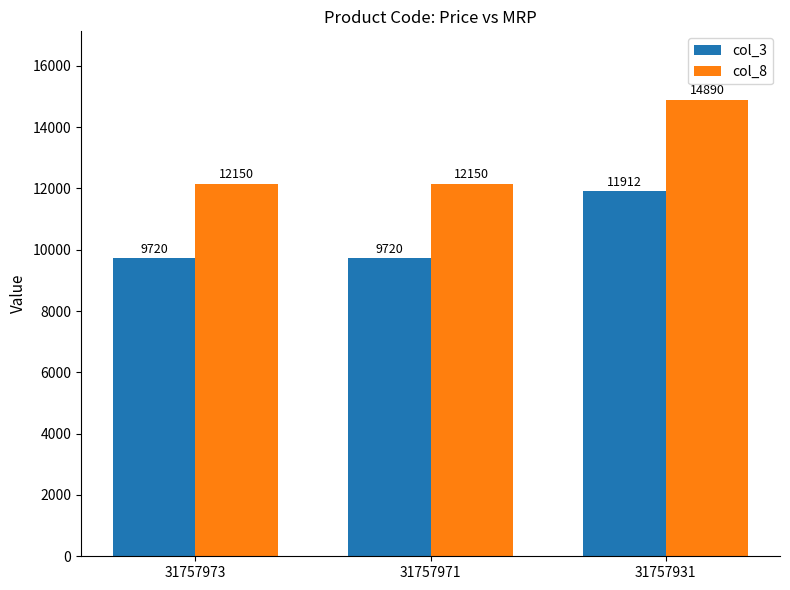

Is it true that col_3 equals 9720 at 31757971?

True